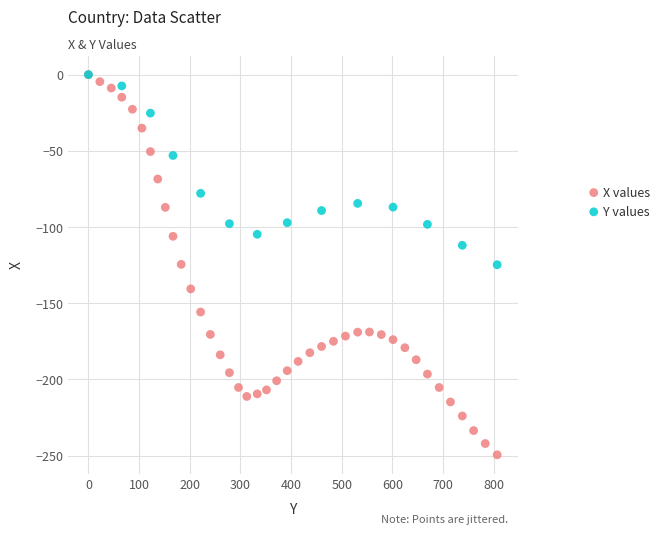

Which series contains the lowest Y value?

X values